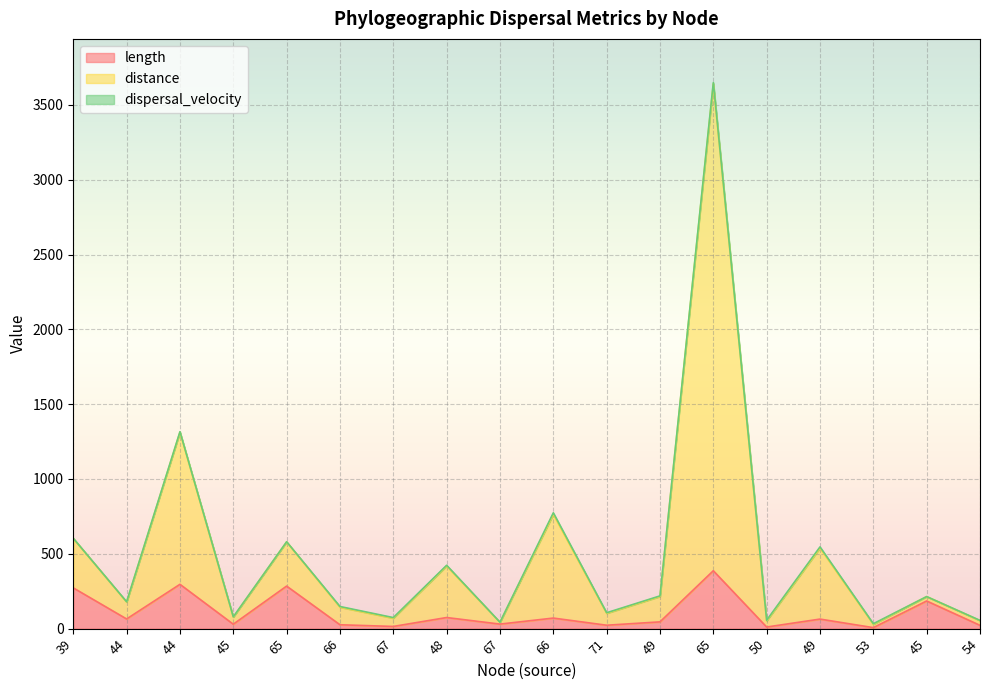

Is the value of length at 65 greater than the value of distance at 45?

Yes